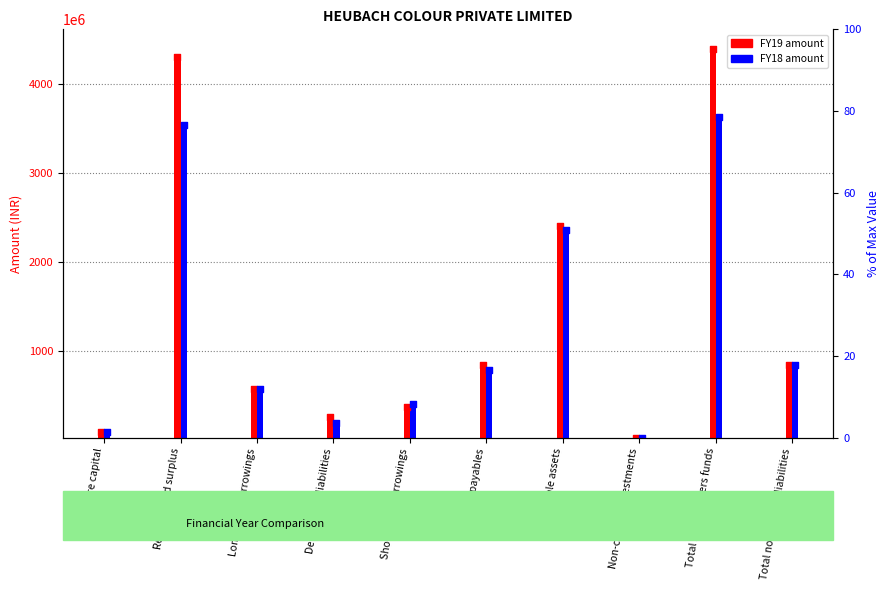

At which category is the sum across all series the highest?

Total shareholders funds